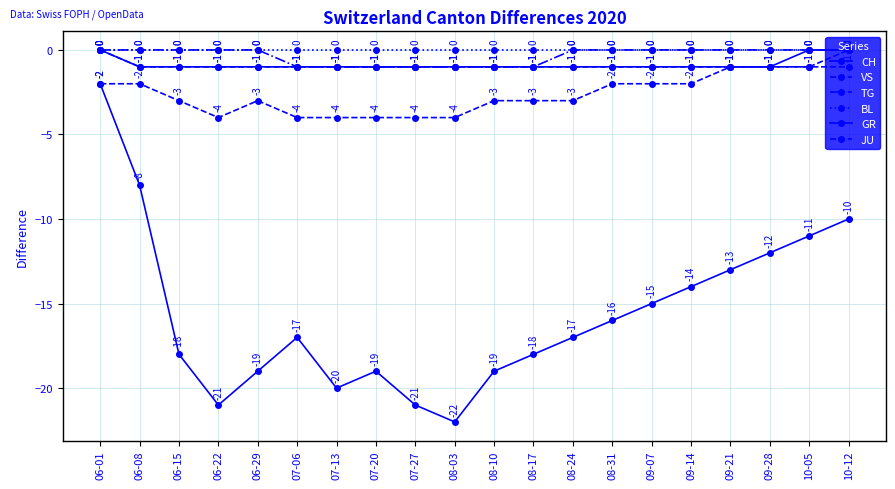

How many values in the VS series exceed -3?

9